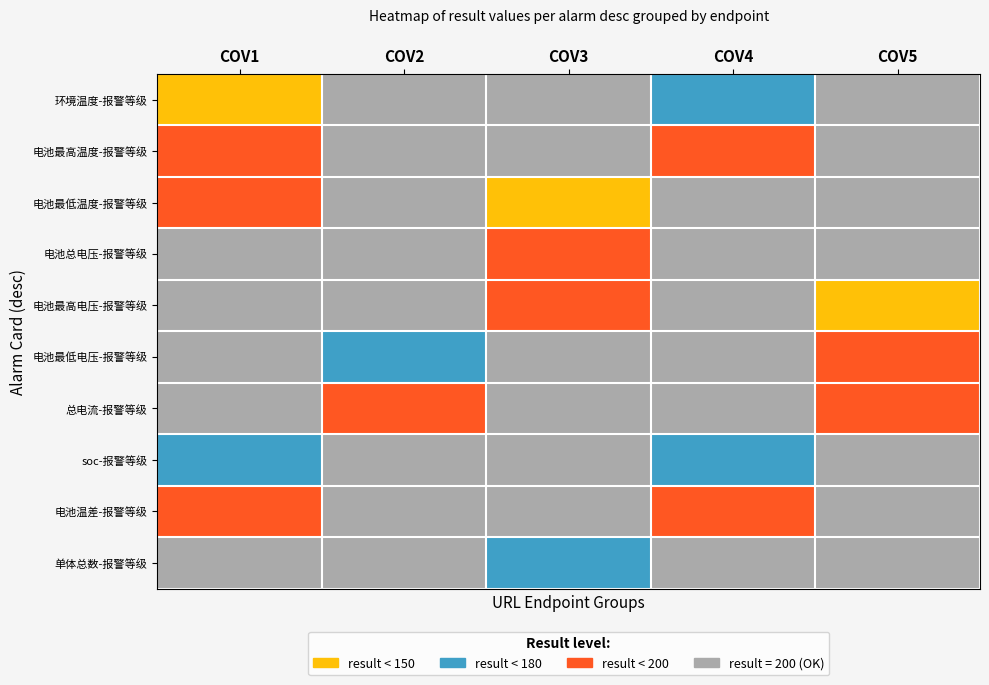

Which series has the largest range (max minus min)?

环境温度-报警等级